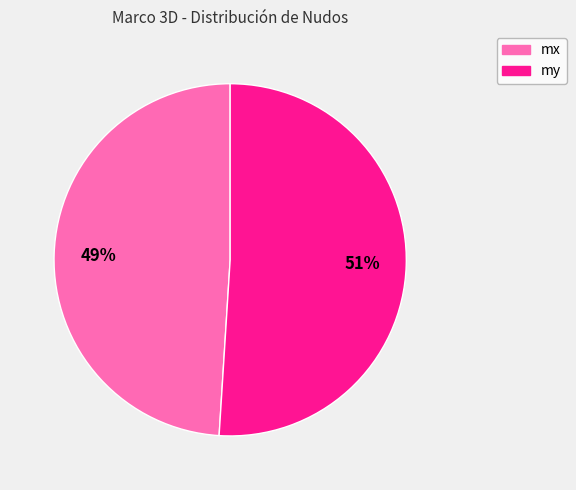

Approximately how many times larger is the value at my compared to mx?

1.0